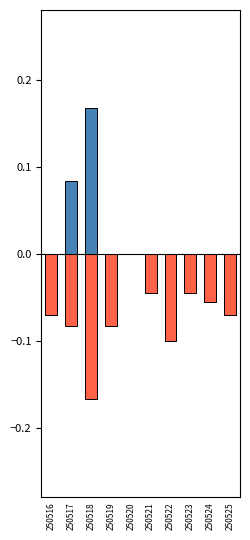

What is the value of the Loss rate above 0.5 bar at the 1st from the left?

-0.1